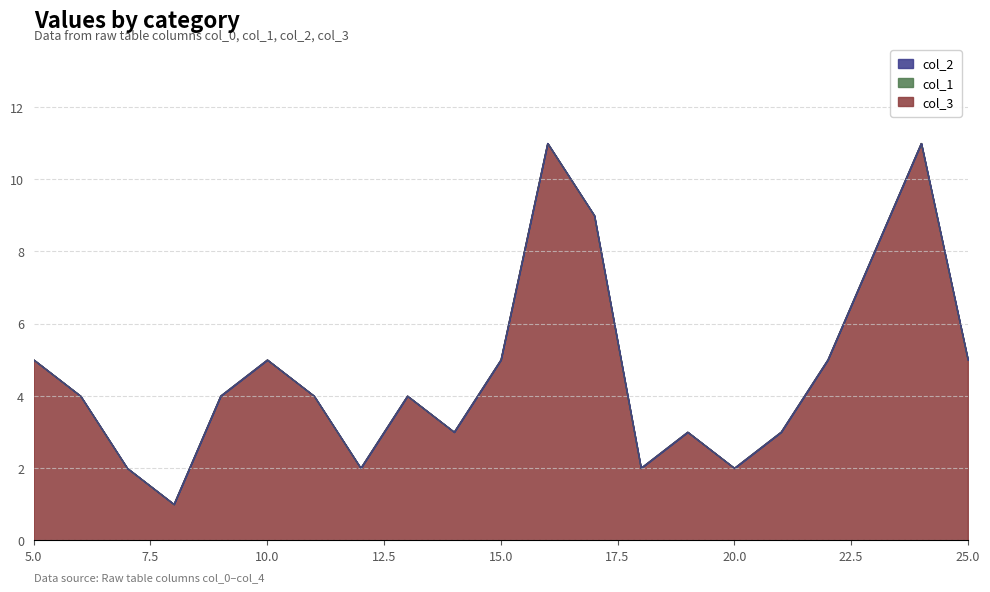

Which series has the largest total across all categories?

col_3